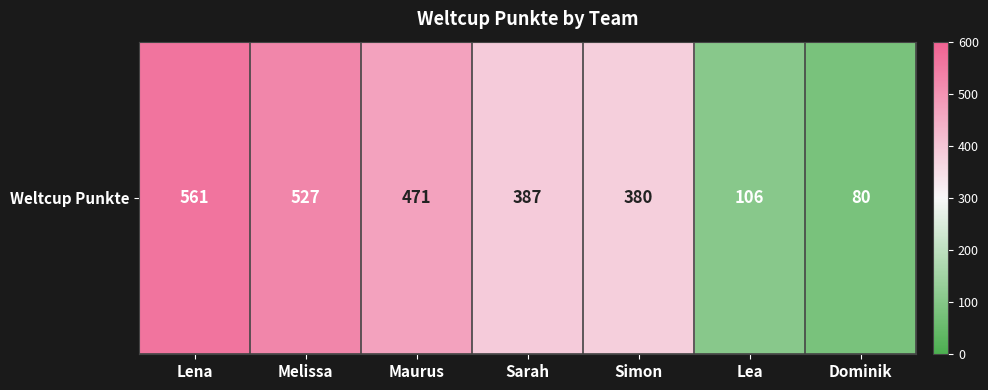

Reading right to left, transcribe all the data shown in this chart.

Dominik=80	Lea=106	Simon=380	Sarah=387	Maurus=471	Melissa=527	Lena=561